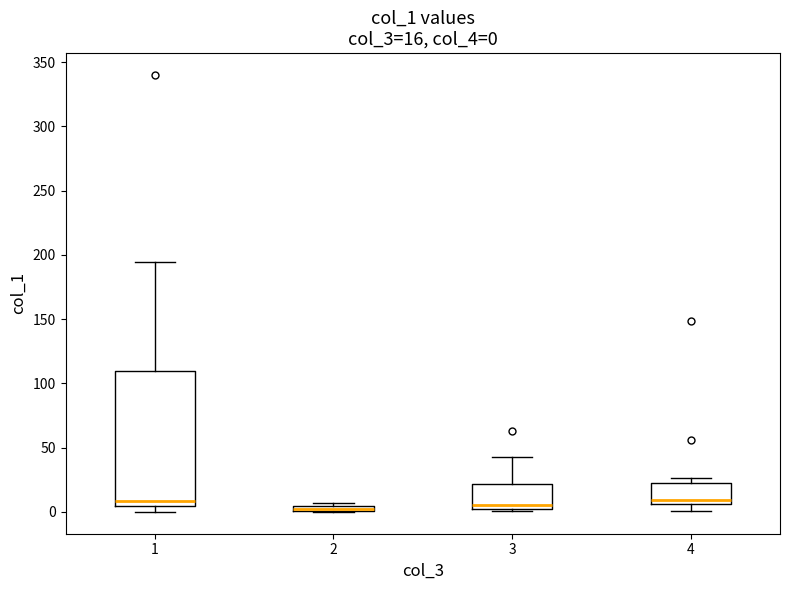

Comparing the boxes themselves (not the whiskers), which one is the tallest?

1